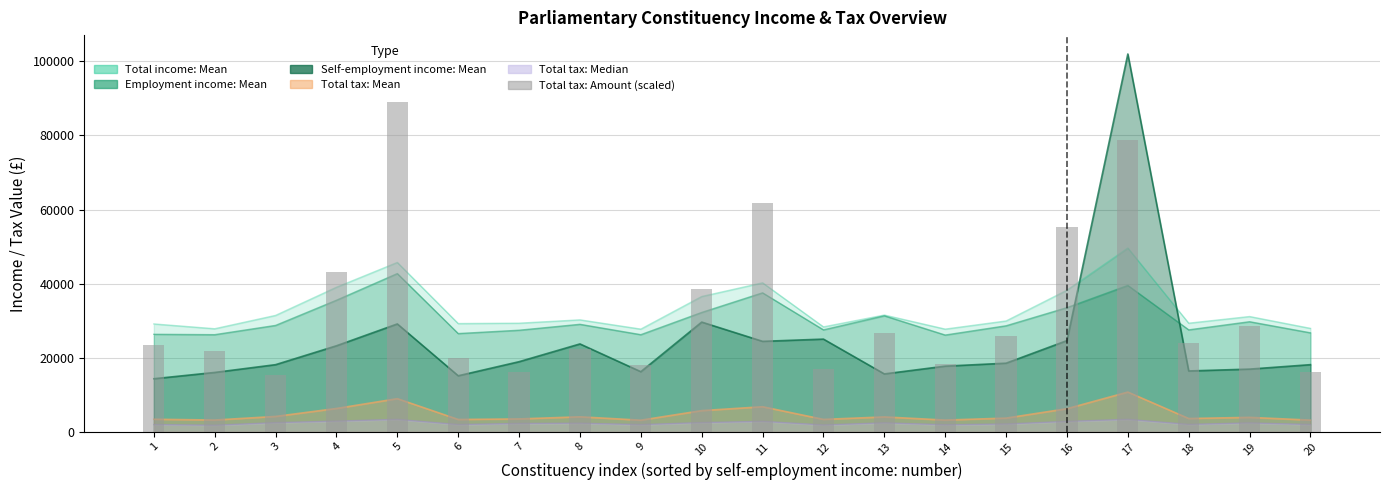

The value at 7 is 16001.9. True or false?

True